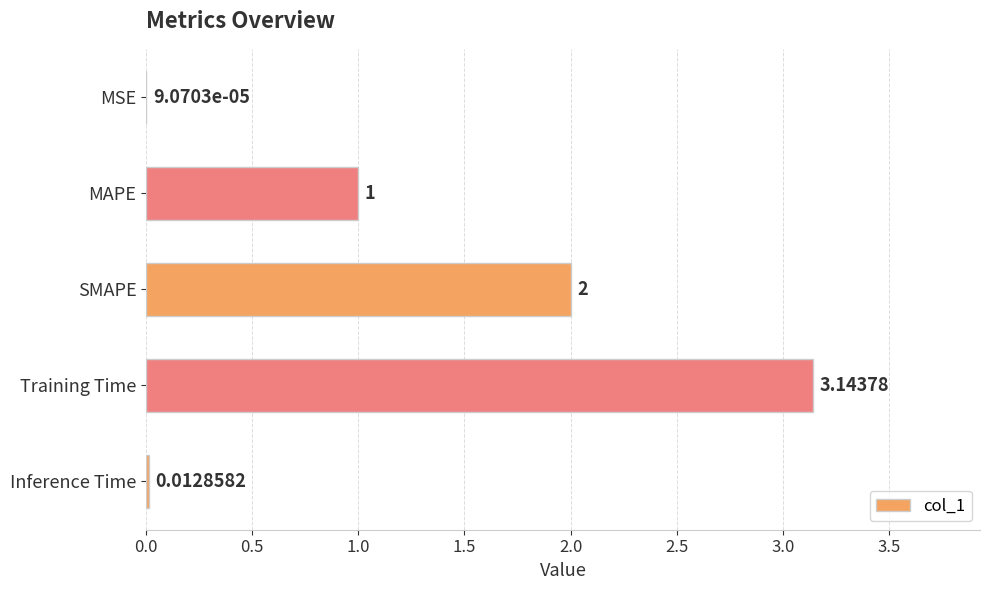

Between SMAPE and MAPE, which is larger?

SMAPE